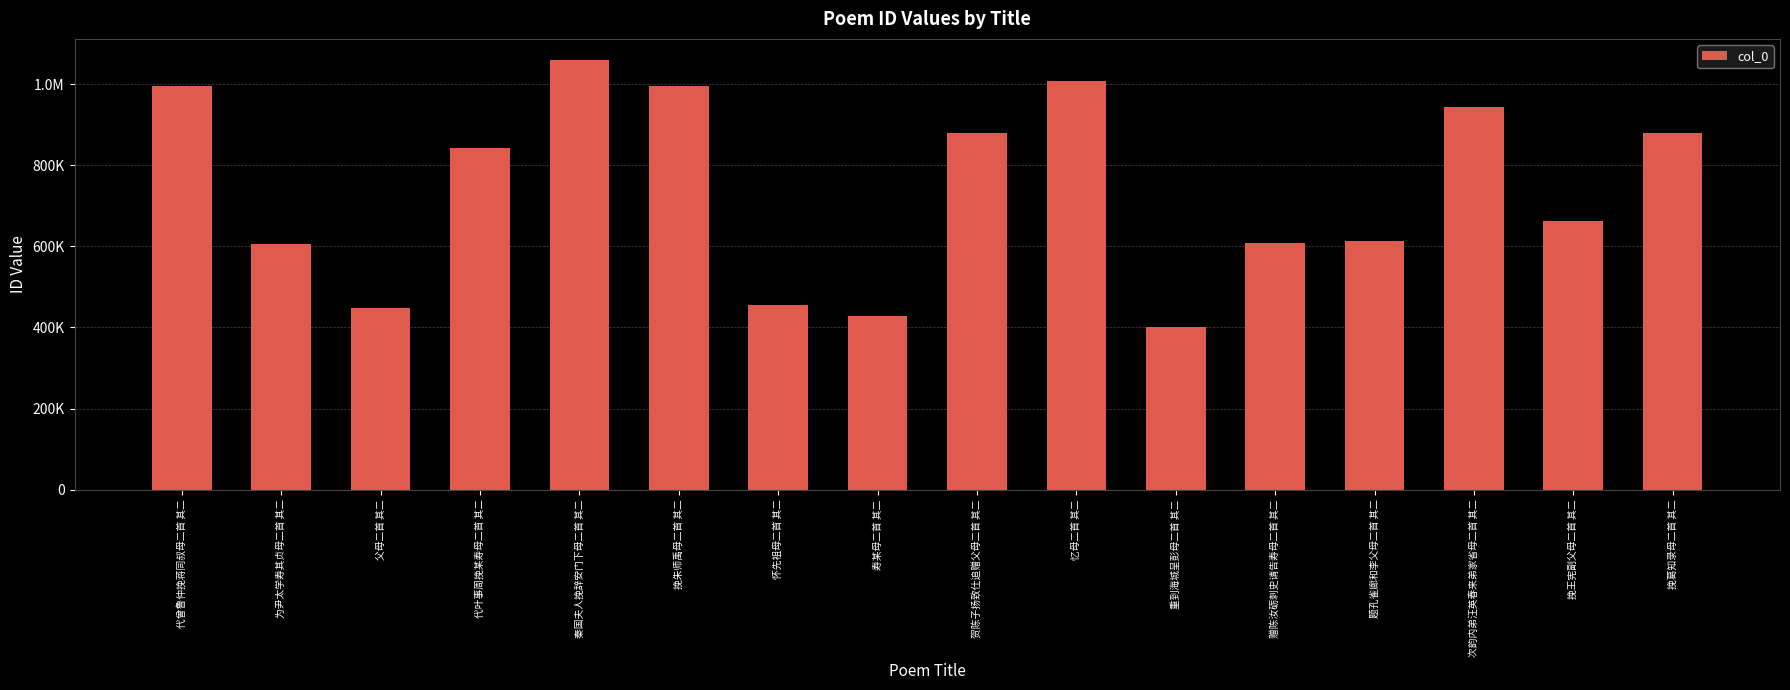

Are the bars horizontal?

No